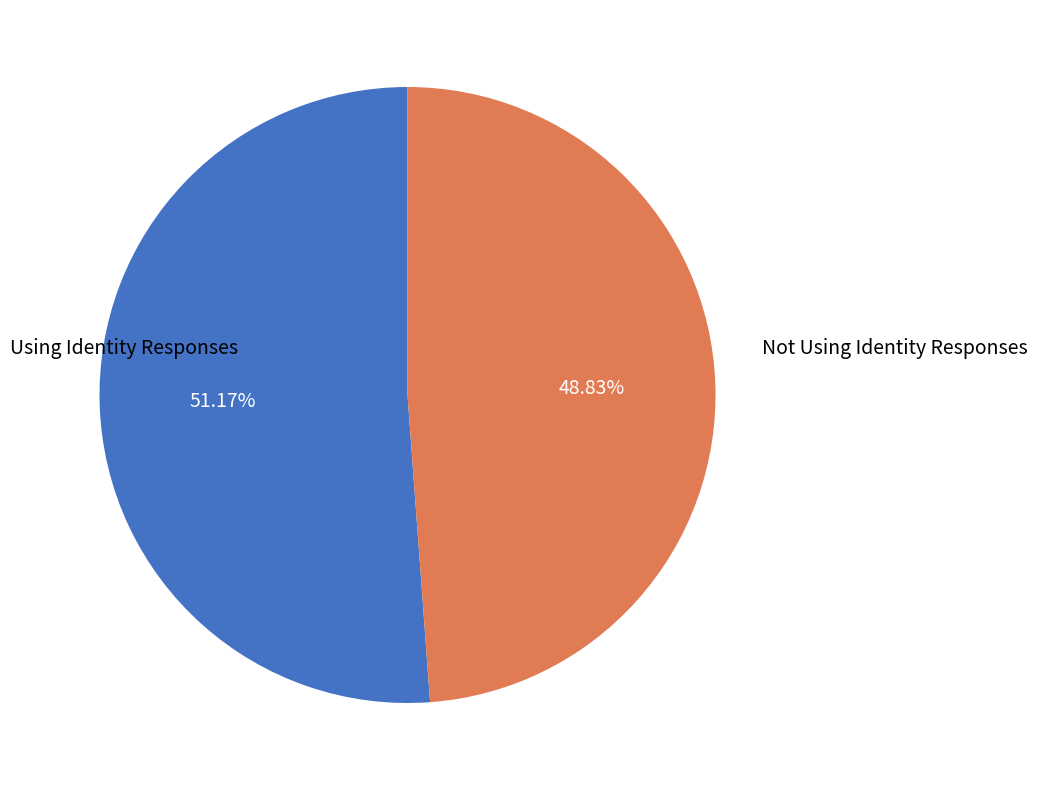

Does Not Using Identity Responses represent more than half of the total?

No